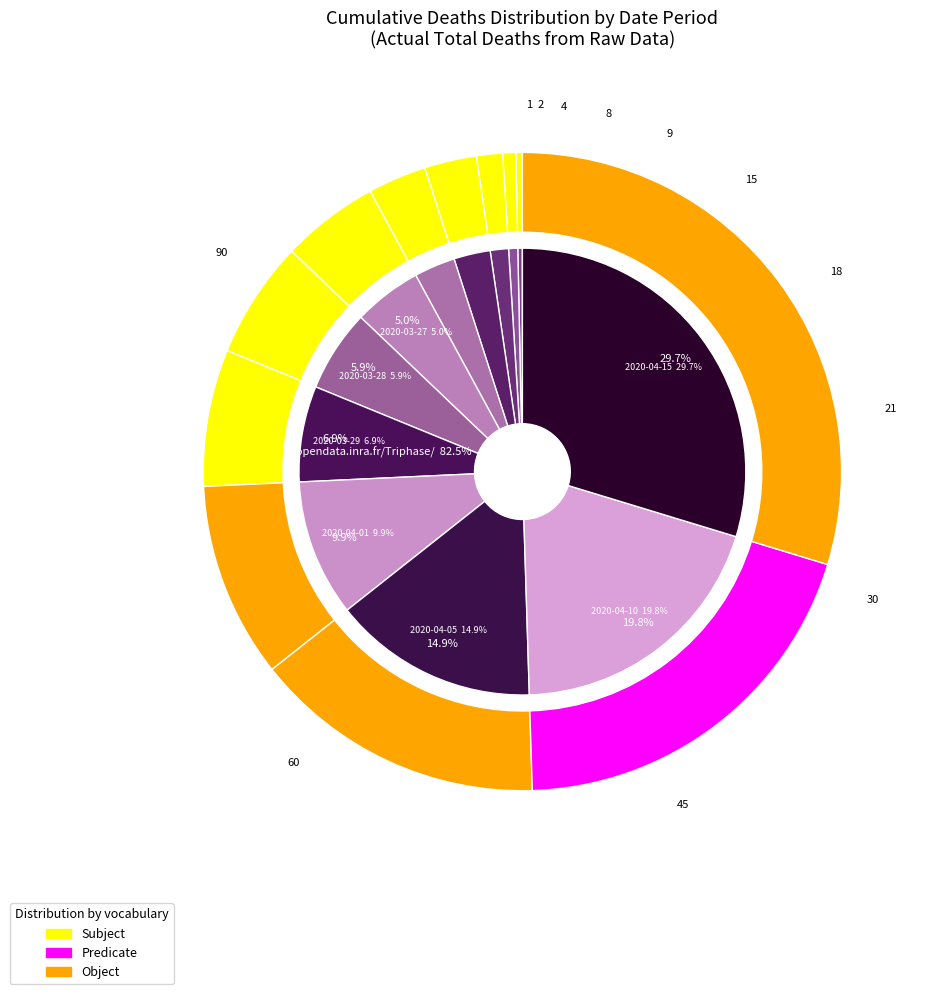

Does 2020-03-18 account for over 50% of the chart?

No